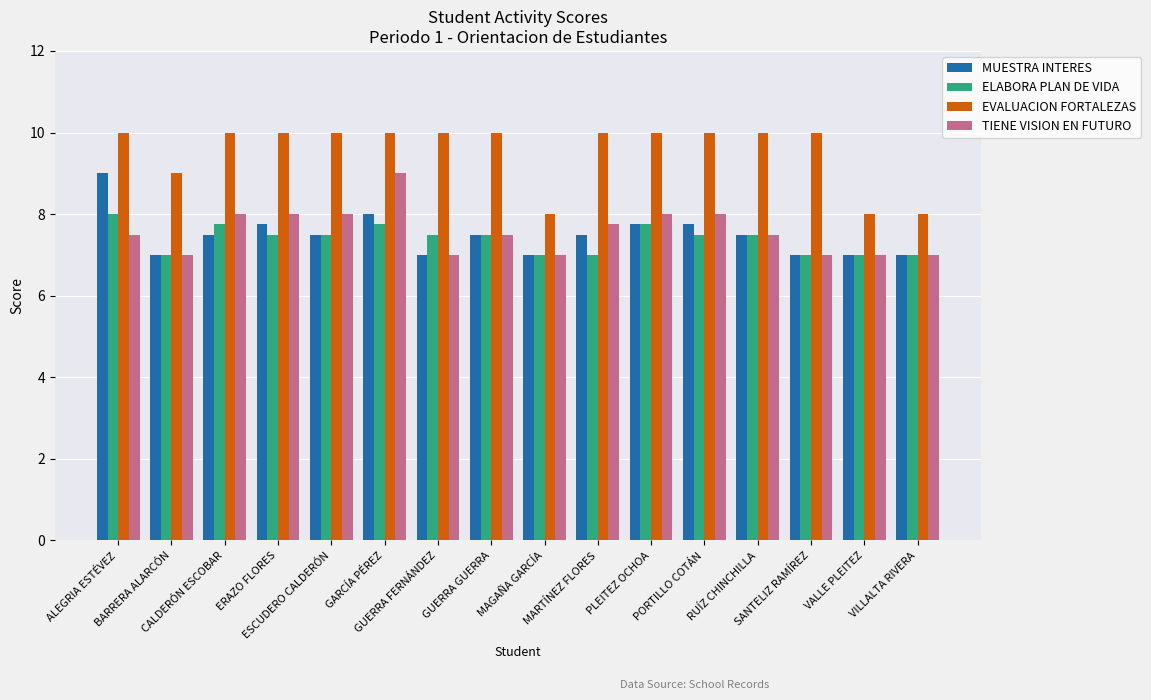

The value of MUESTRA INTERES at ALEGRIA ESTÉVEZ is 14.3. True or false?

False